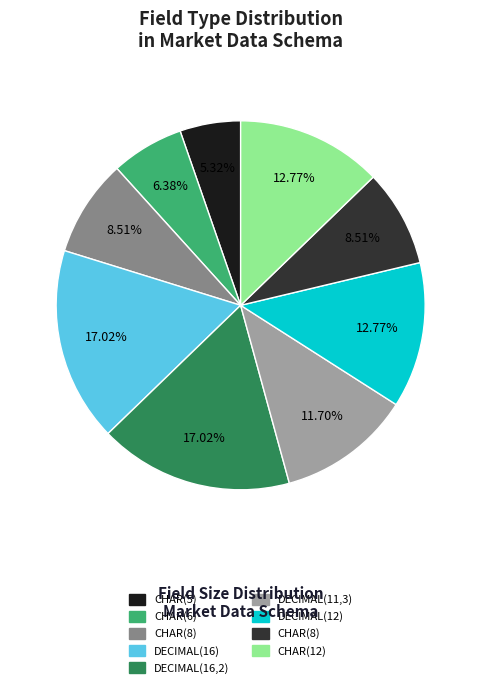

Is there a majority slice in this chart?

No